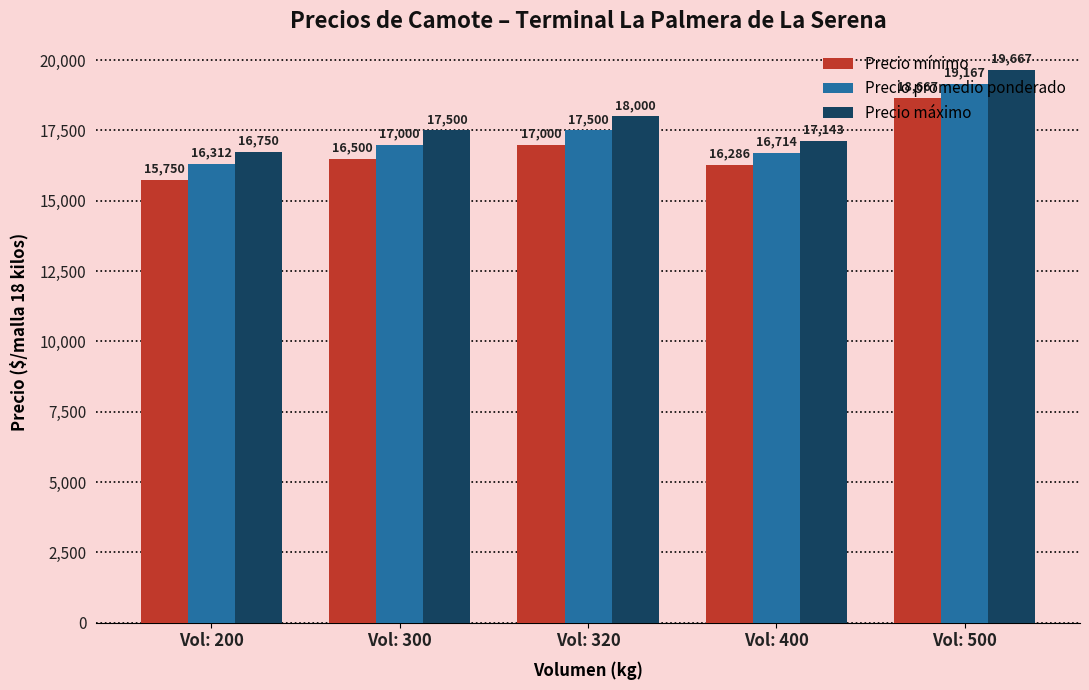

Count the number of data series in this chart.

3